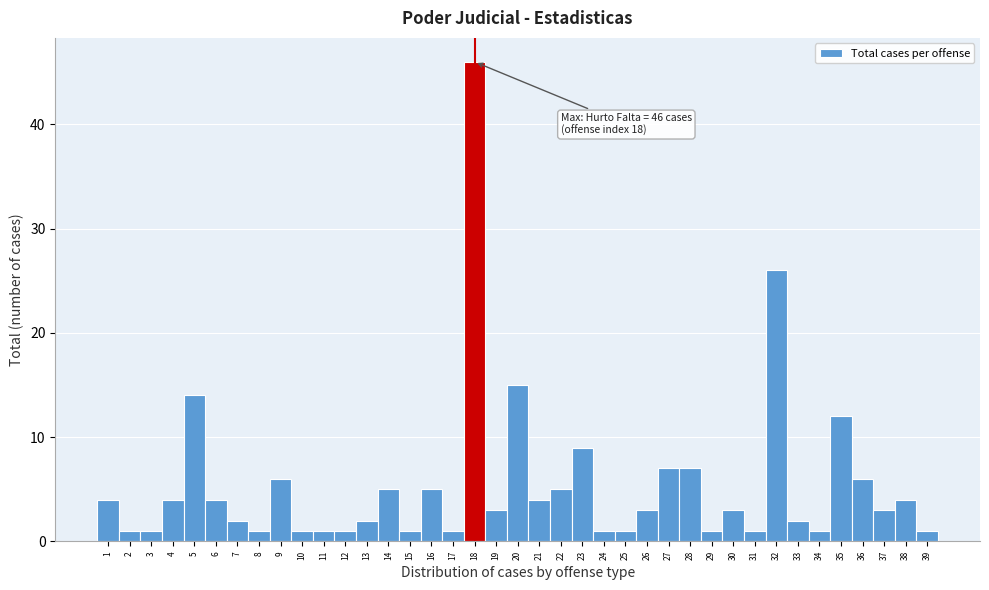

Over which range of the x-axis is the bar tallest?

17.5 to 18.5